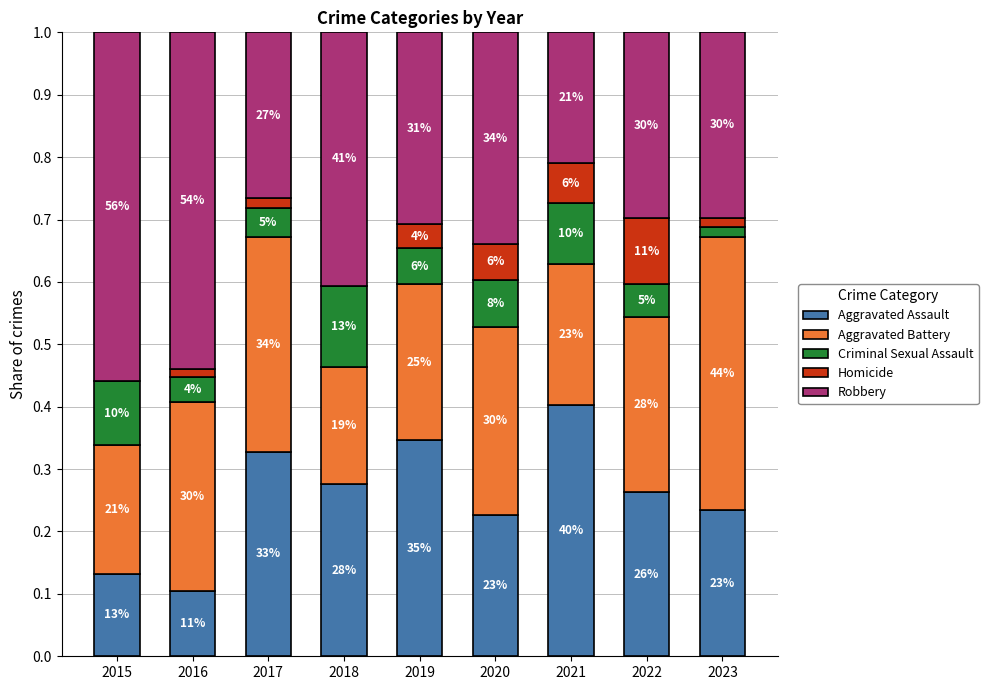

What is the average value of the Aggravated Battery series?

0.3